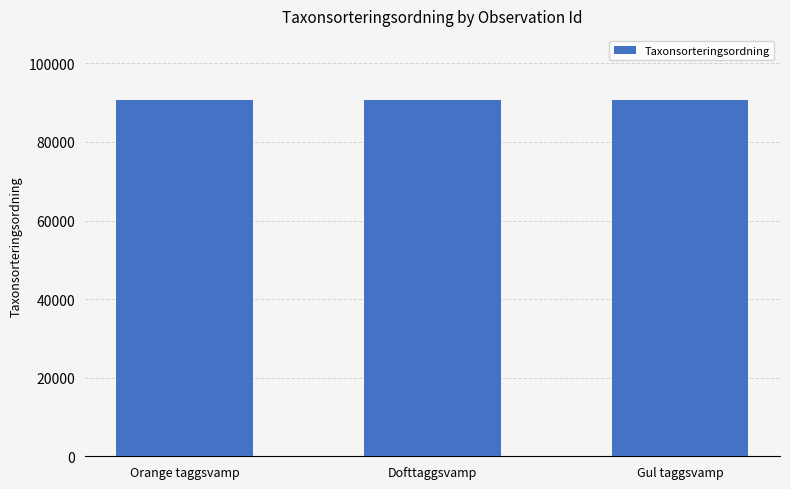

What is the change in value from Dofttaggsvamp to Gul taggsvamp?

-16